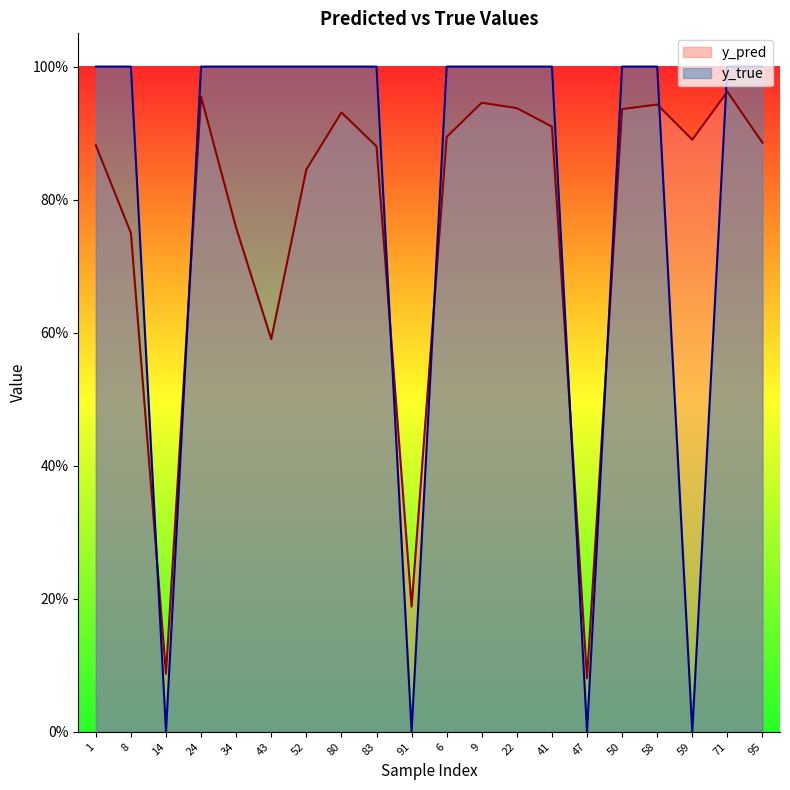

What is the approximate value of y_pred at 22?

0.9